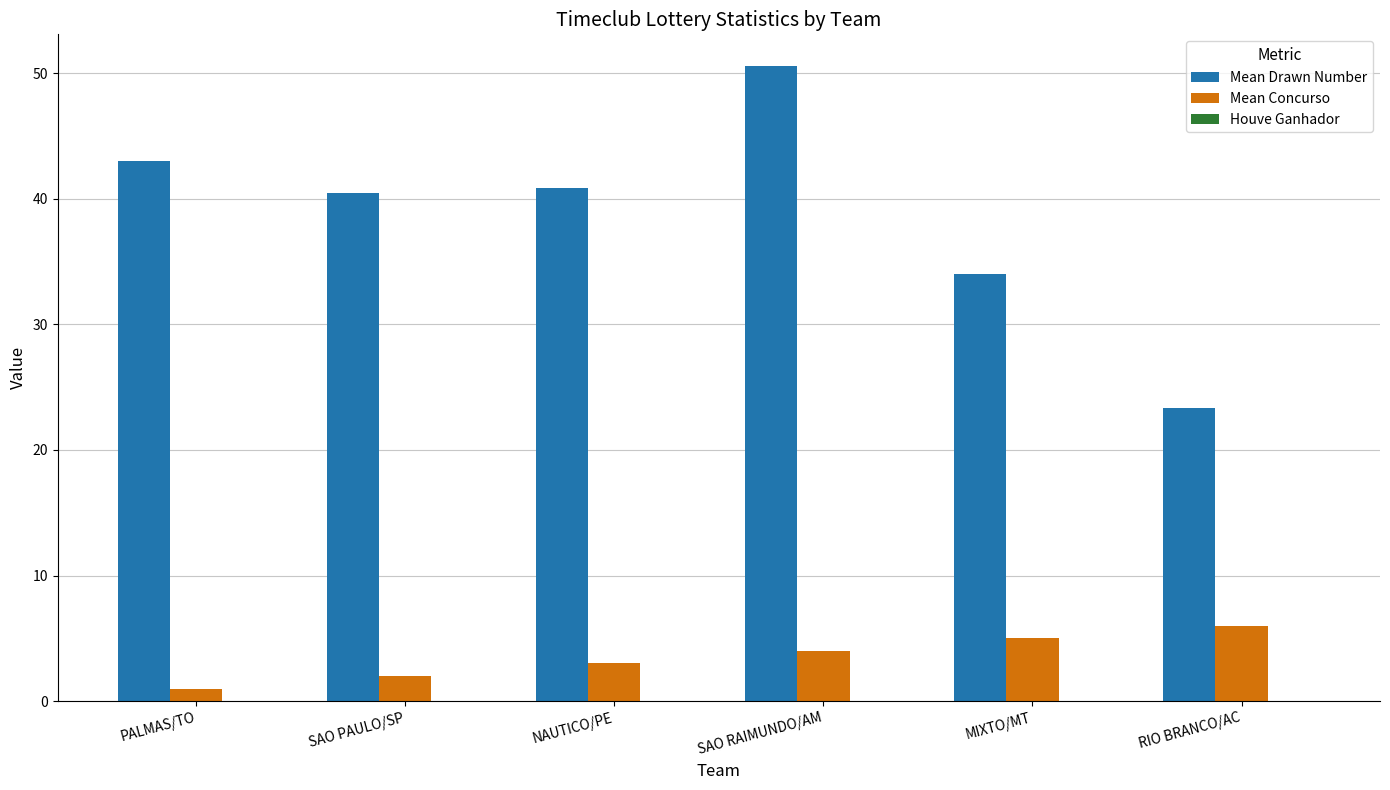

What is the maximum value for Mean Concurso?

6.0